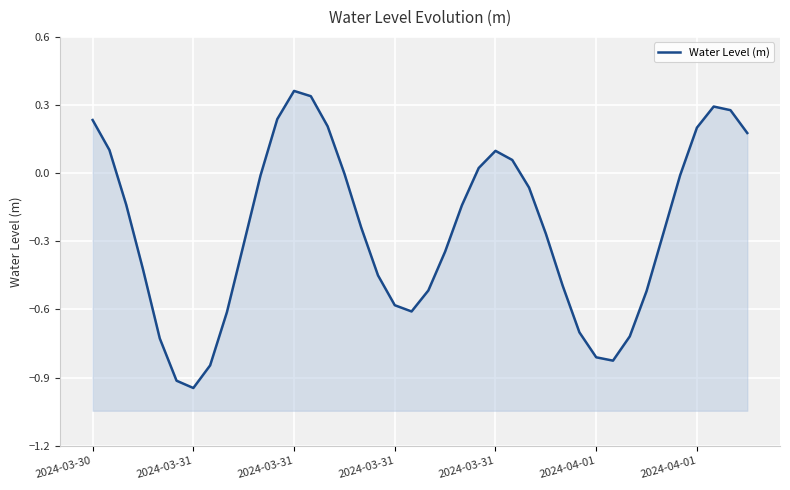

Reading left to right, extract all data points from this chart.

0.2	0.1	-0.1	-0.4	-0.7	-0.9	-0.9	-0.8	-0.6	-0.3	-0.0	0.2	0.4	0.3	0.2	-0.0	-0.2	-0.4	-0.6	-0.6	-0.5	-0.3	-0.1	0.0	0.1	0.1	-0.1	-0.3	-0.5	-0.7	-0.8	-0.8	-0.7	-0.5	-0.3	-0.0	0.2	0.3	0.3	0.2